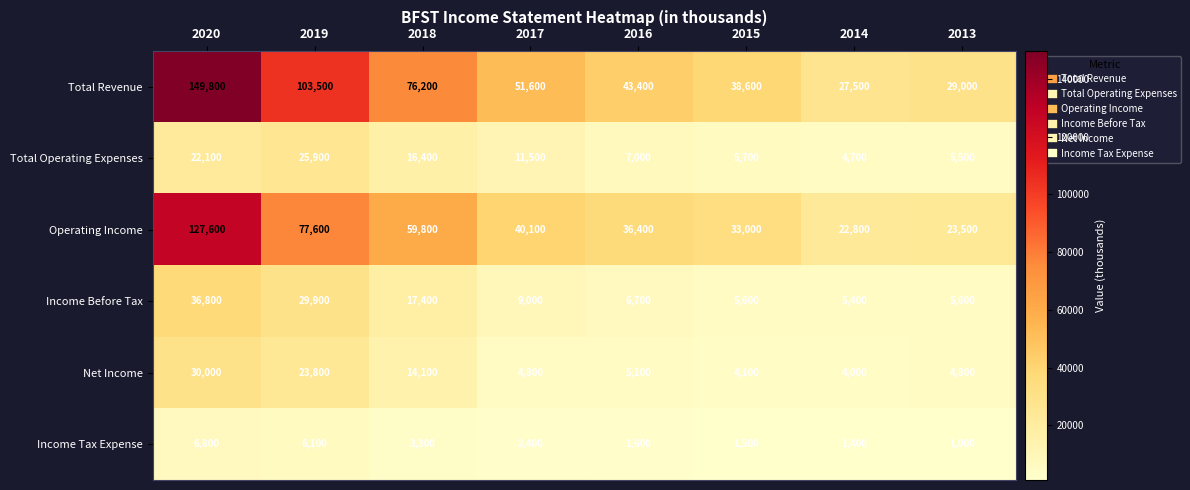

At which category is the sum across all series the highest?

2020